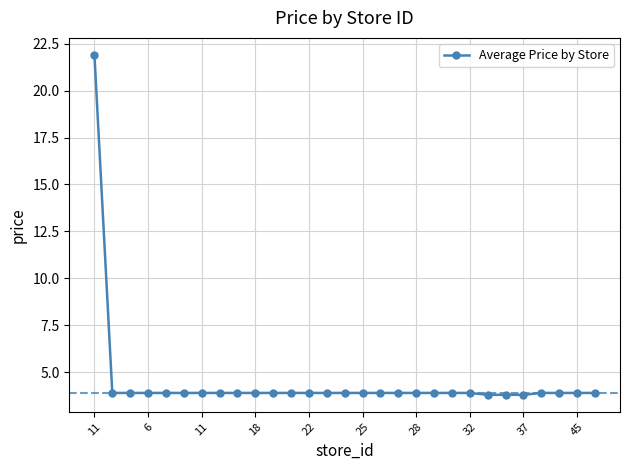

Is this an area chart (filled region under the line)?

No